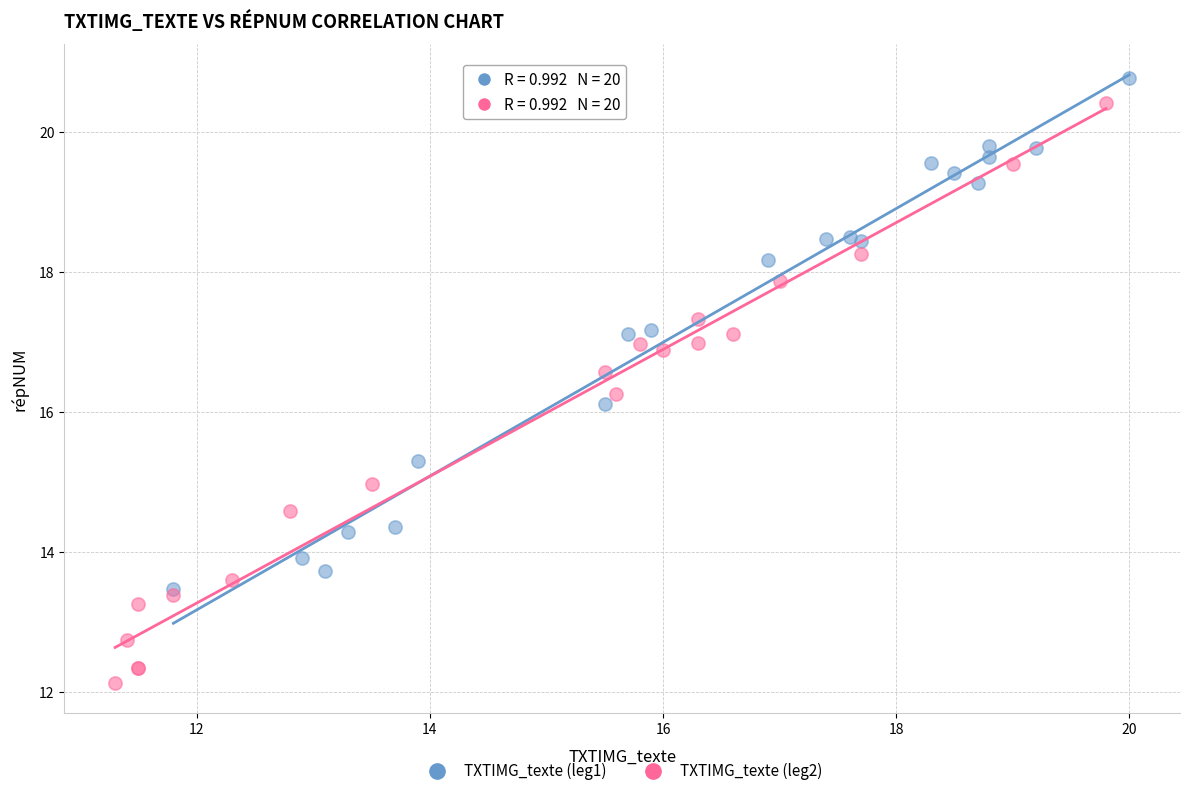

Which series reaches the minimum Y coordinate?

TXTIMG_texte (leg2)